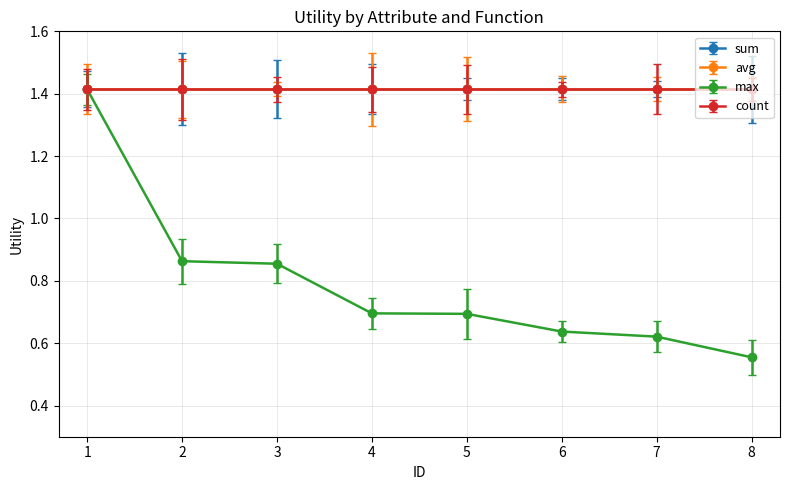

Is this an area chart (filled region under the line)?

No